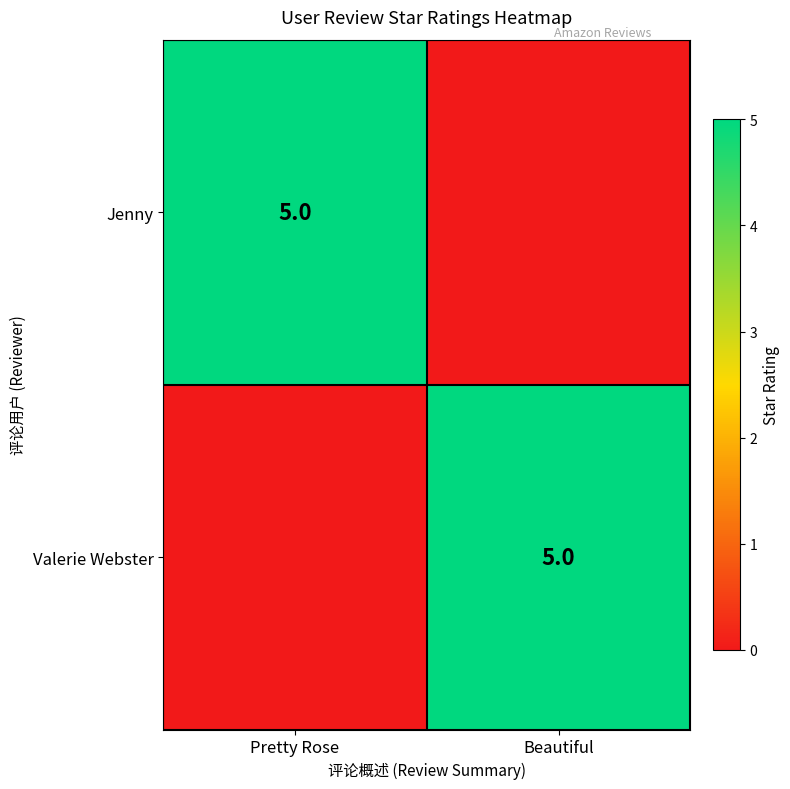

True or false: Jenny has a value of 8 at Pretty Rose.

False